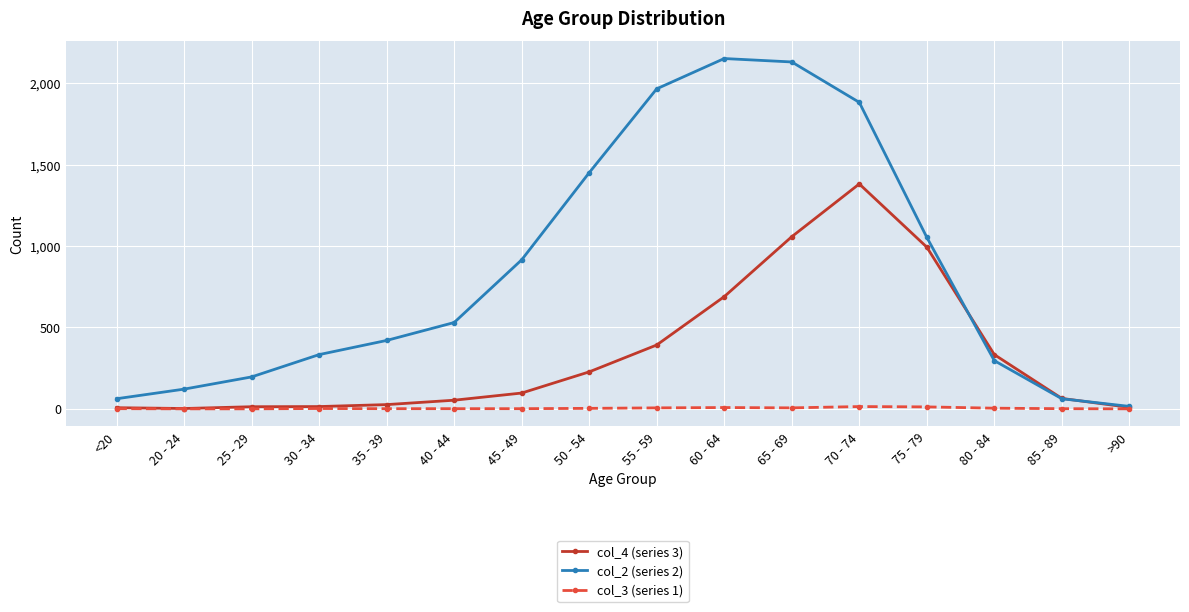

At how many categories does at least one series exceed 1116?

5